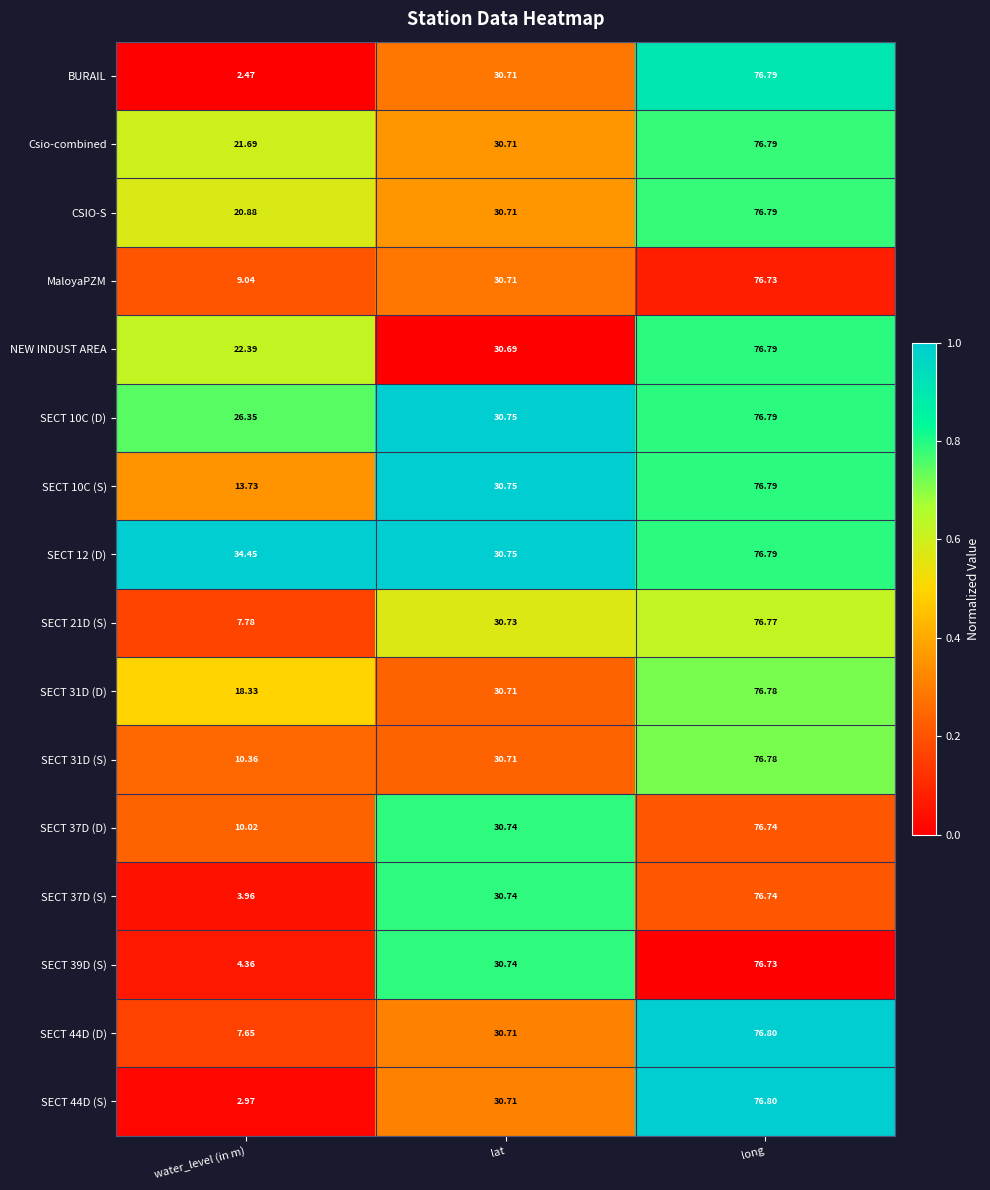

Between lat and long, which series saw the biggest shift?

NEW INDUST AREA